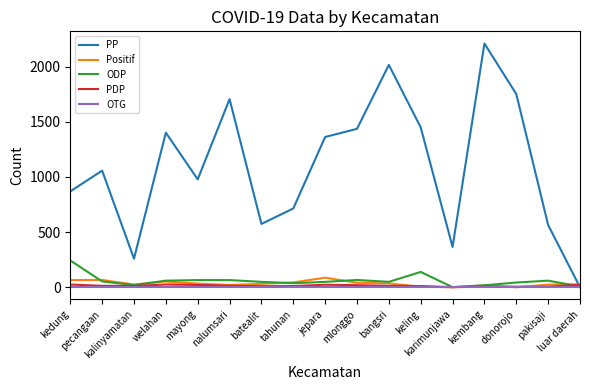

Which series has the largest total across all categories?

PP